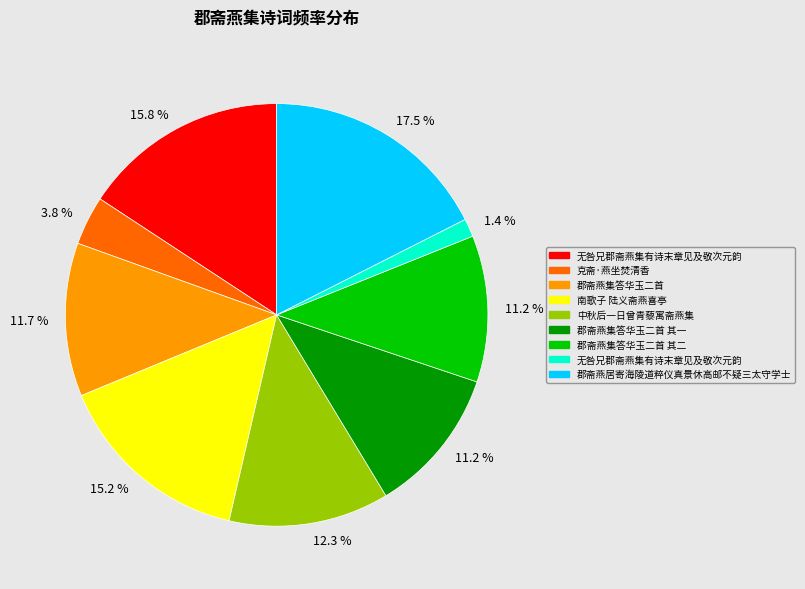

Is there a majority slice in this chart?

No